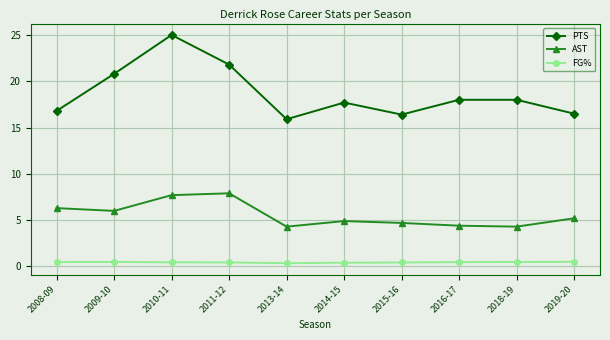

What is the total value across all series at 2011-12?

30.1